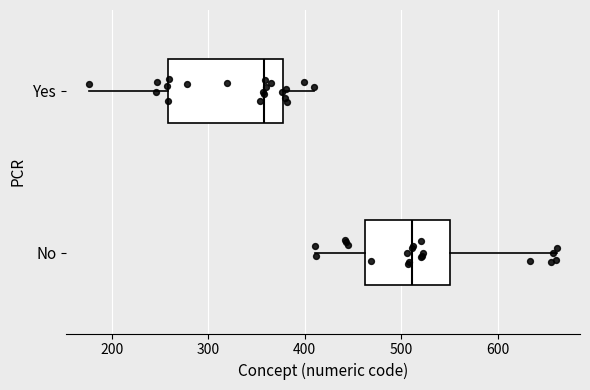

Where is the right edge of the box for Yes on the x-axis? The values are not printed on the chart, so give them approximately, as read against the axis.

380